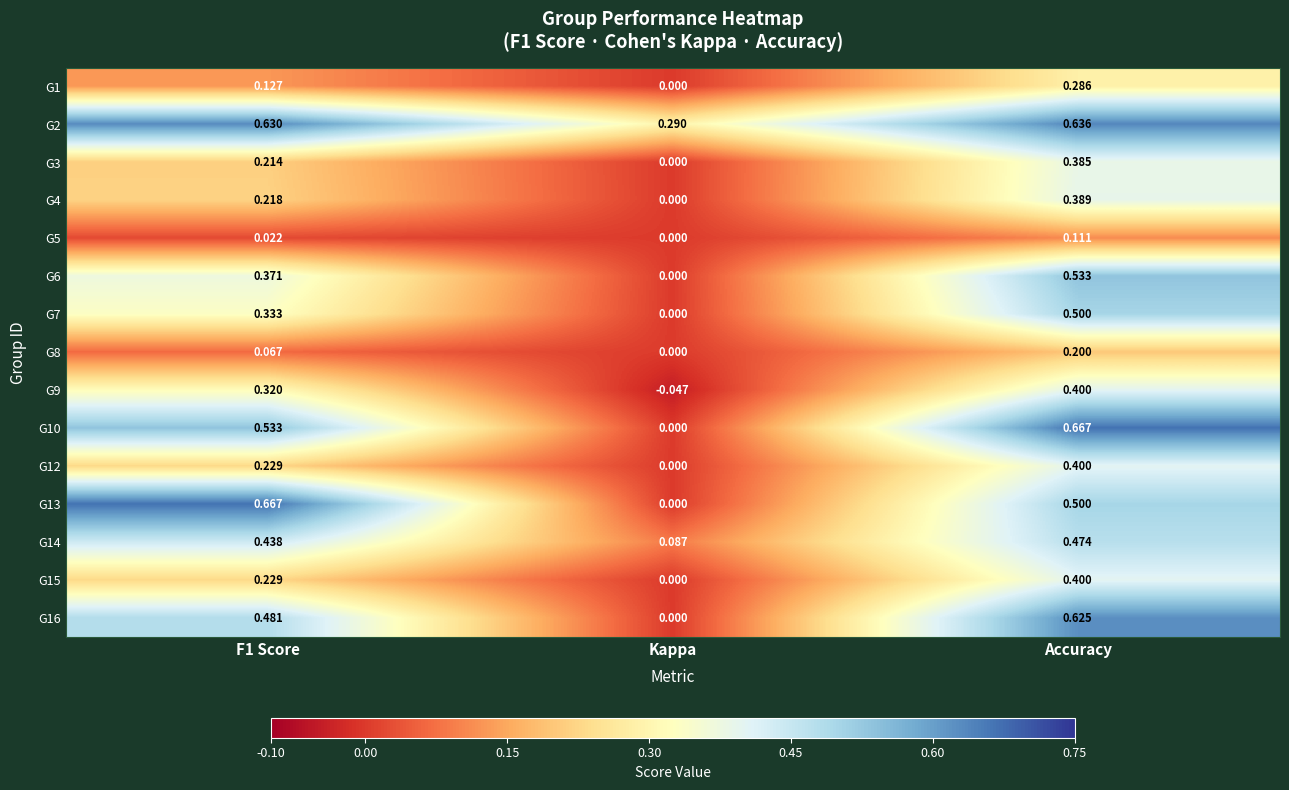

Which category has the lowest value across all series?

Kappa